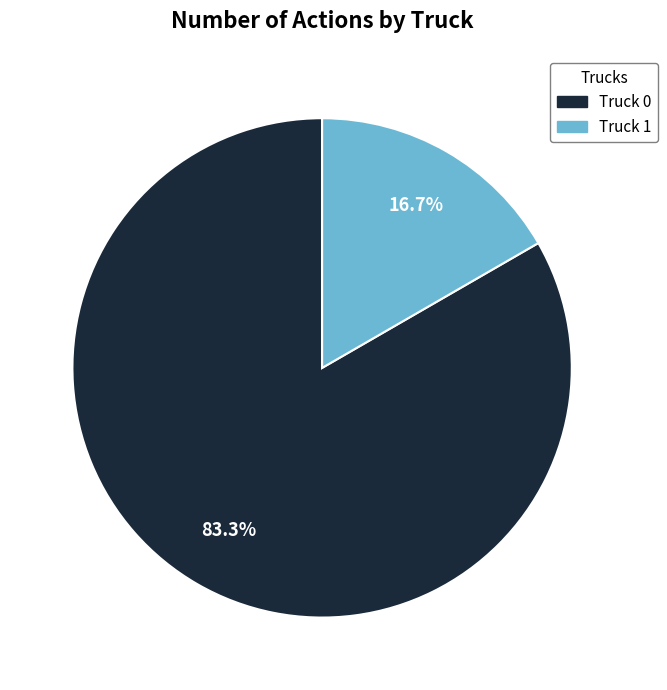

Is it true that Truck 1 is 17% of the pie?

True